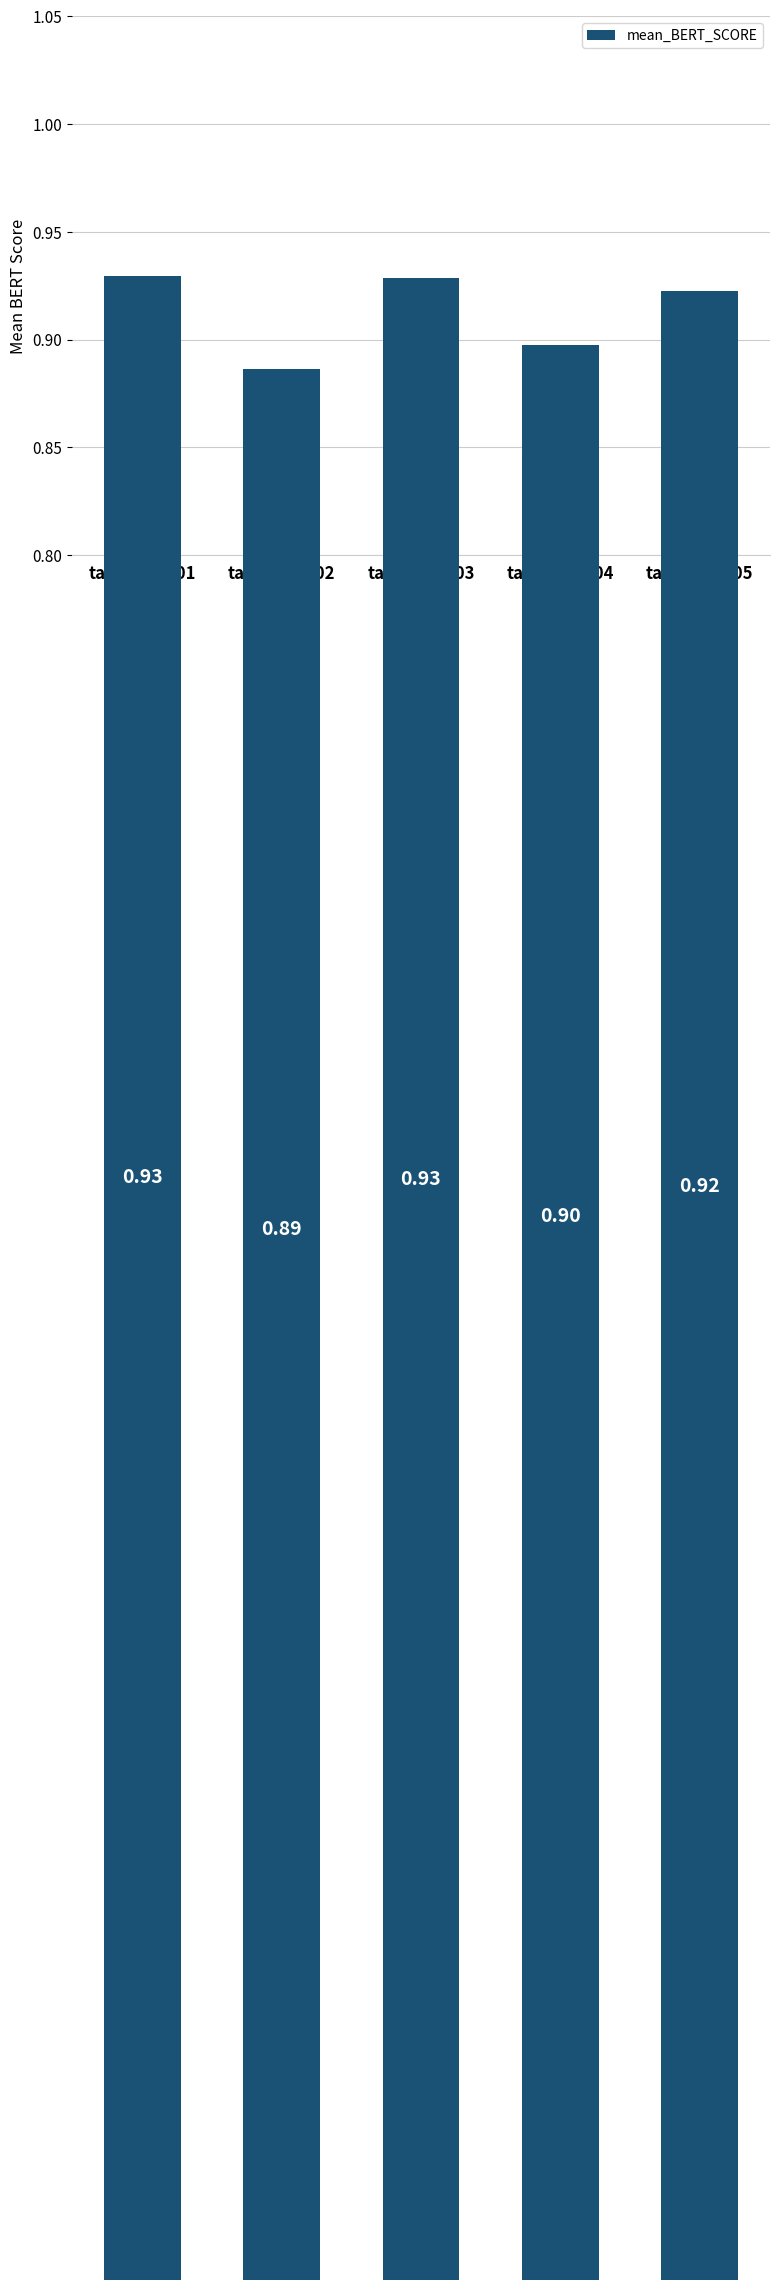

Count the values in the range 0 to 1.

5